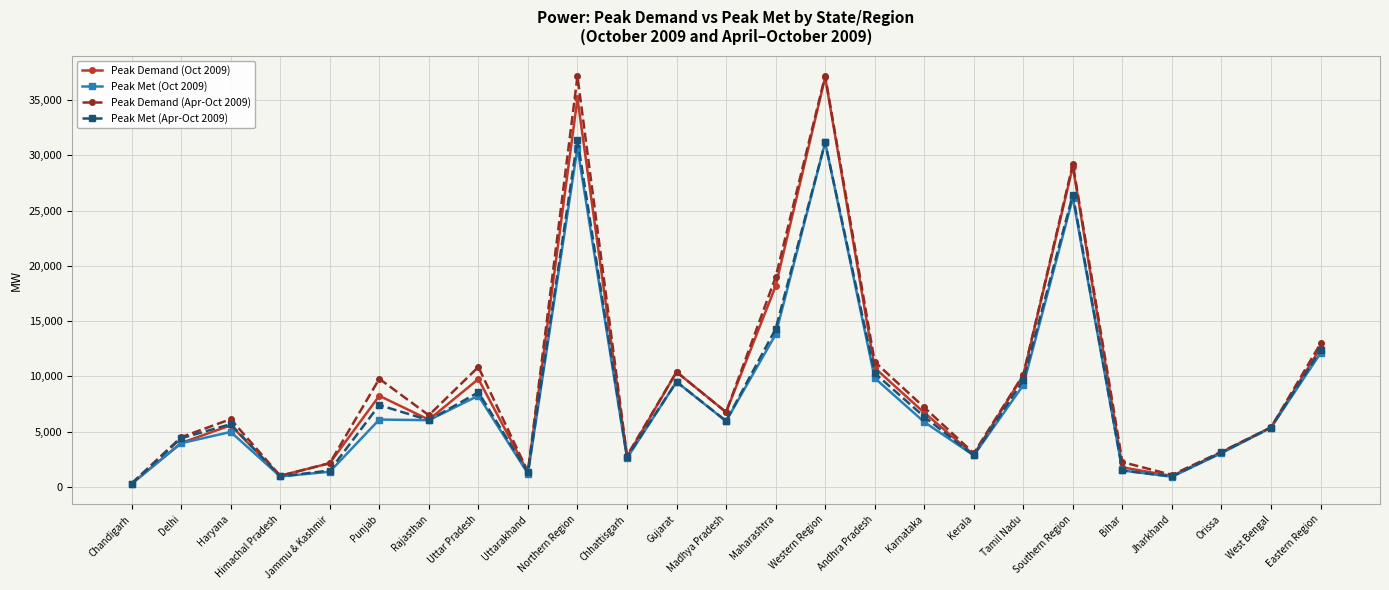

In Peak Demand (Oct 2009), how many points are lower than both neighbors (excluding endpoints)?

7